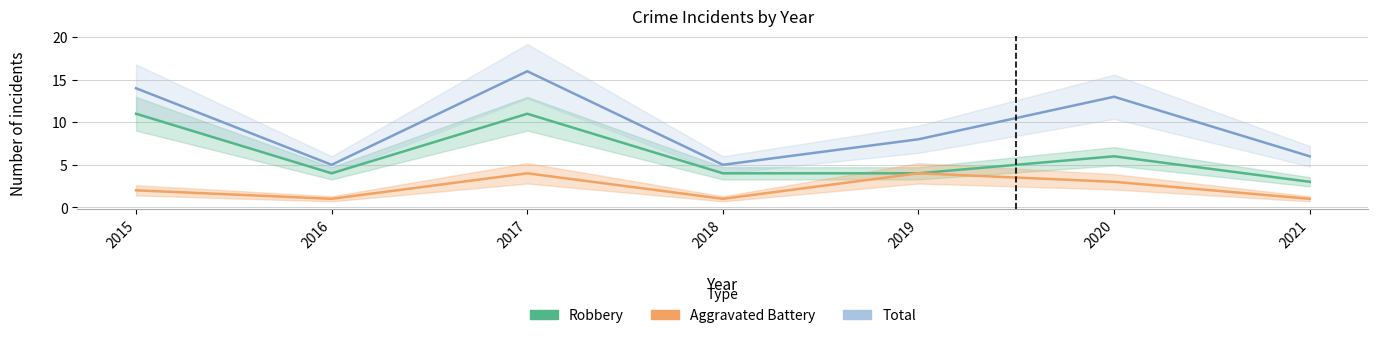

At how many categories does at least one series exceed 1?

7